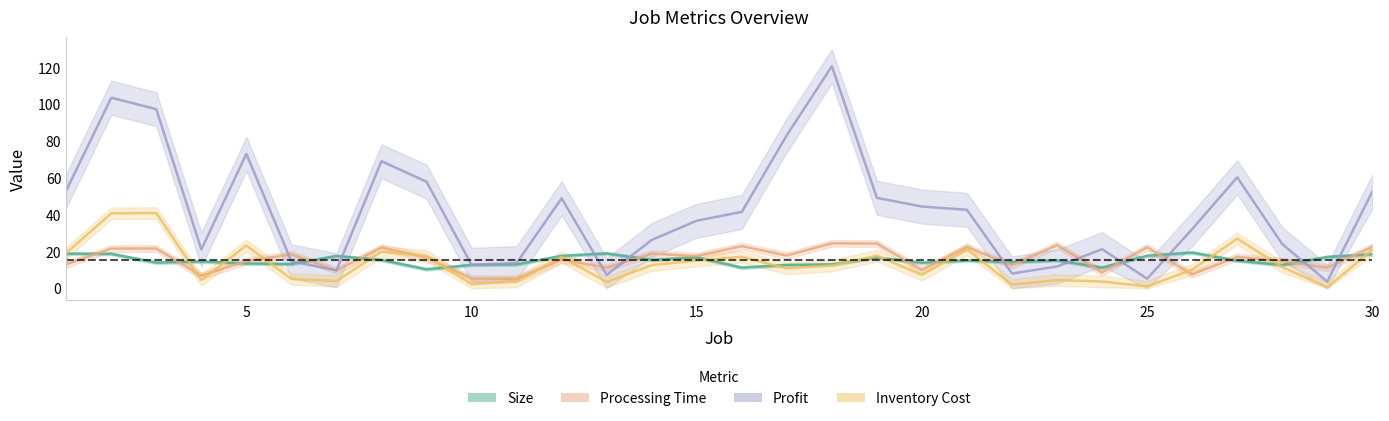

How many interior local peaks does the Profit series have?

7